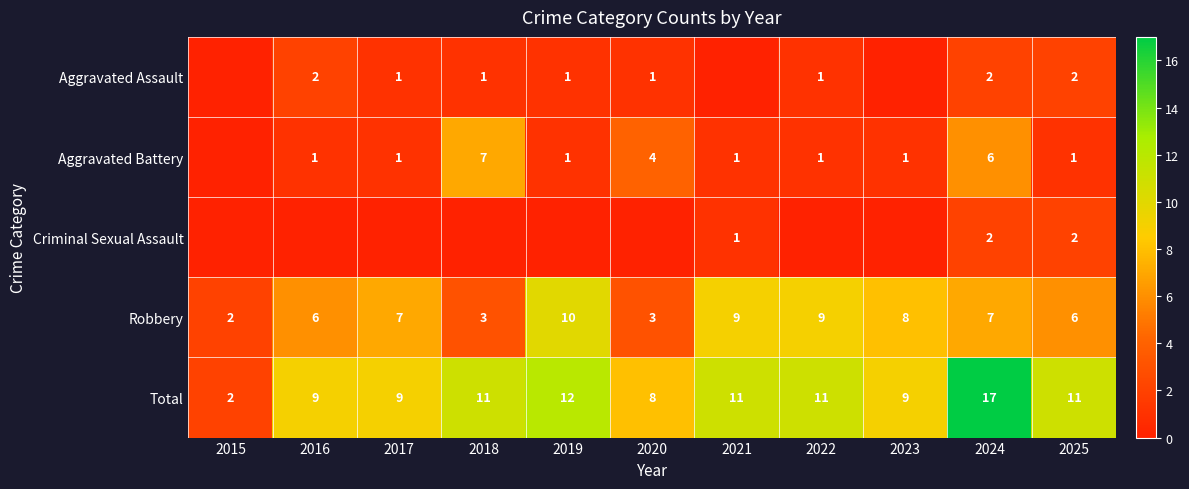

Read the Total value at 2023, to the nearest 10.

10